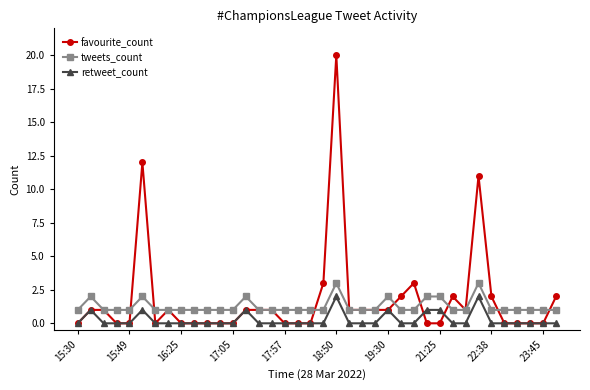

Rank the series by their maximum value, from lowest to highest.

retweet_count, tweets_count, favourite_count